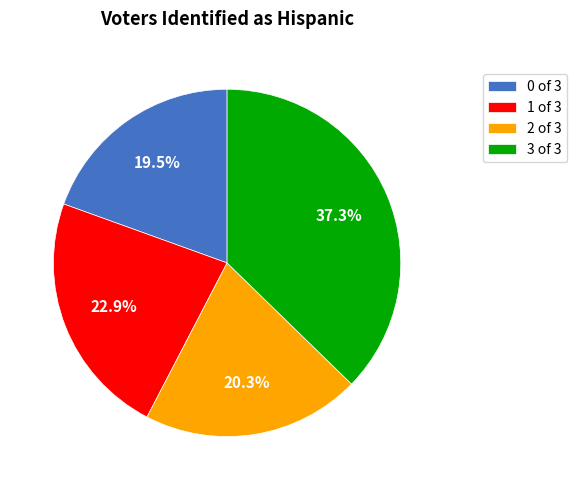

What percentage do 1 of 3 and 2 of 3 together represent?

43.2%